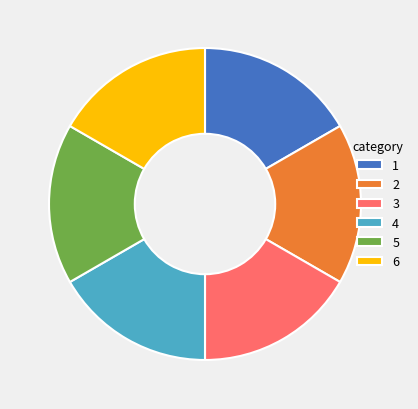

The 6 slice represents 22% of the pie. True or false?

False